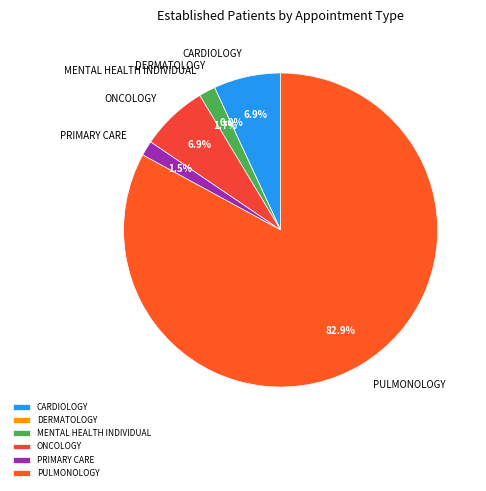

To the nearest percent, what is the difference between the largest and smallest slice percentages?

83%